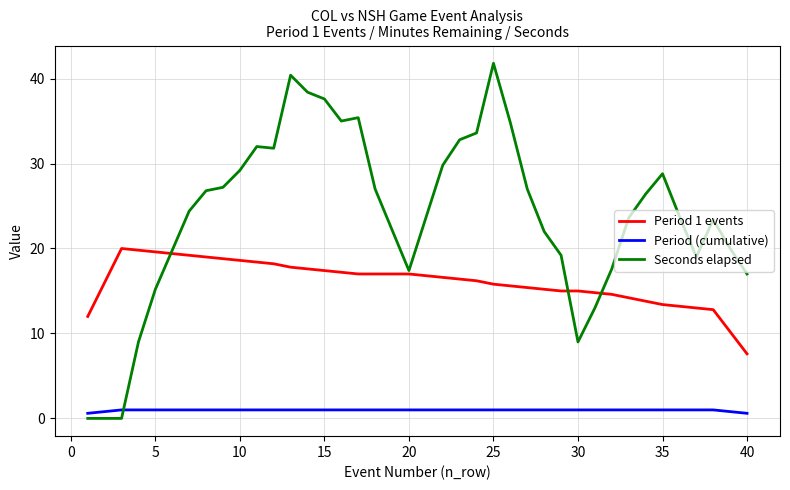

True or false: Period (cumulative) and Seconds elapsed cross at least once.

True